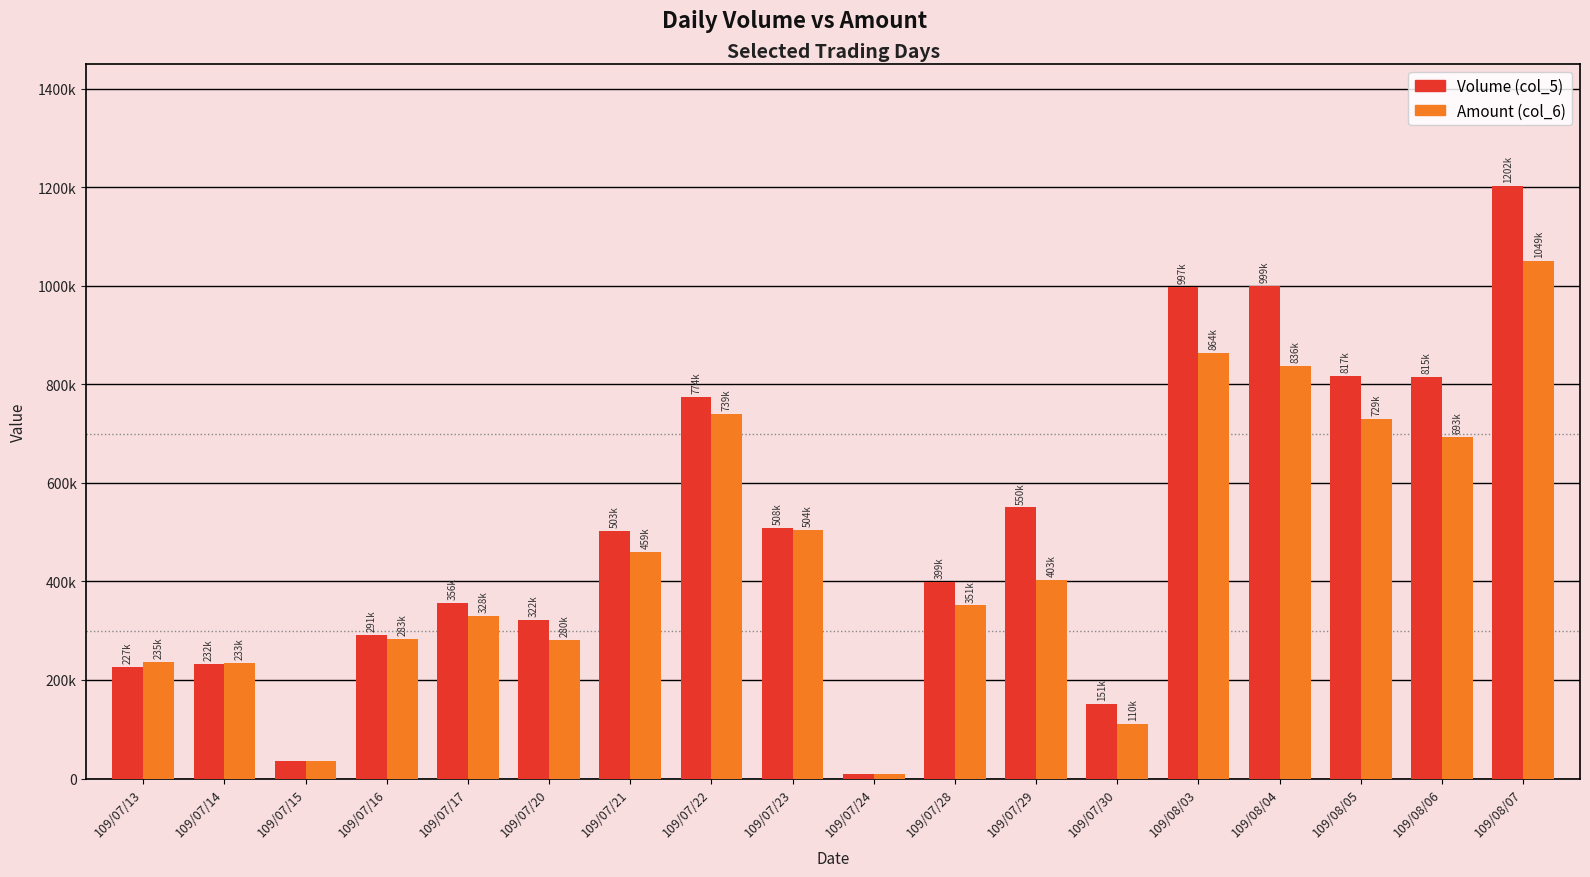

Rank the series by their maximum value, from highest to lowest.

Volume (col_5), Amount (col_6)